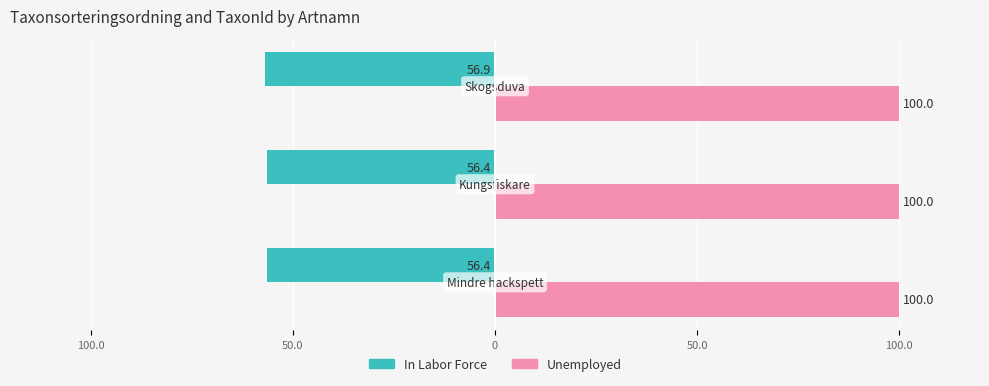

Reading left to right, extract all data points from this chart.

In Labor Force: -56.4	-56.4	-56.9
Unemployed: 100.0	100.0	100.0